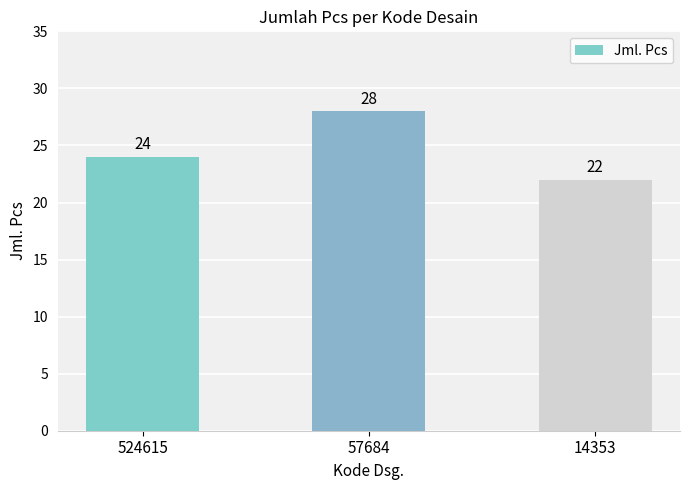

What is the average value?

25